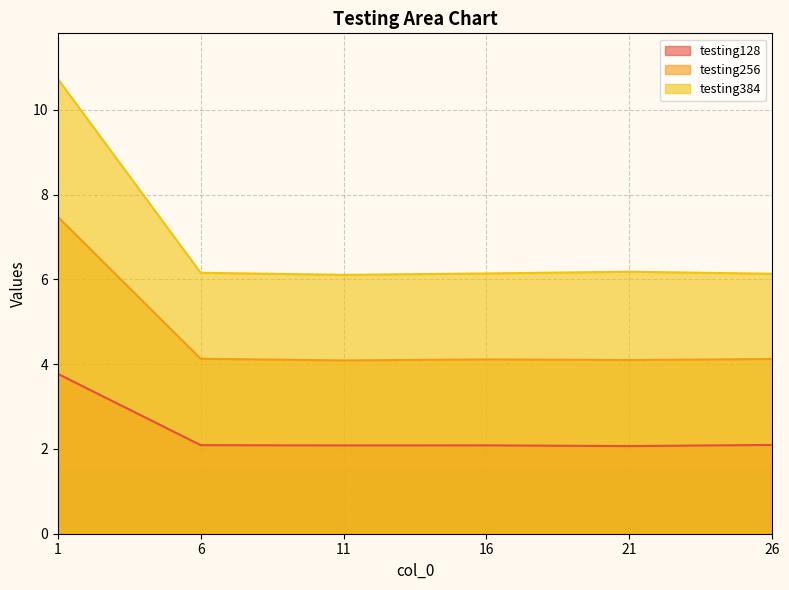

Is the value of testing384 at 1 greater than the value of testing128 at 21?

Yes